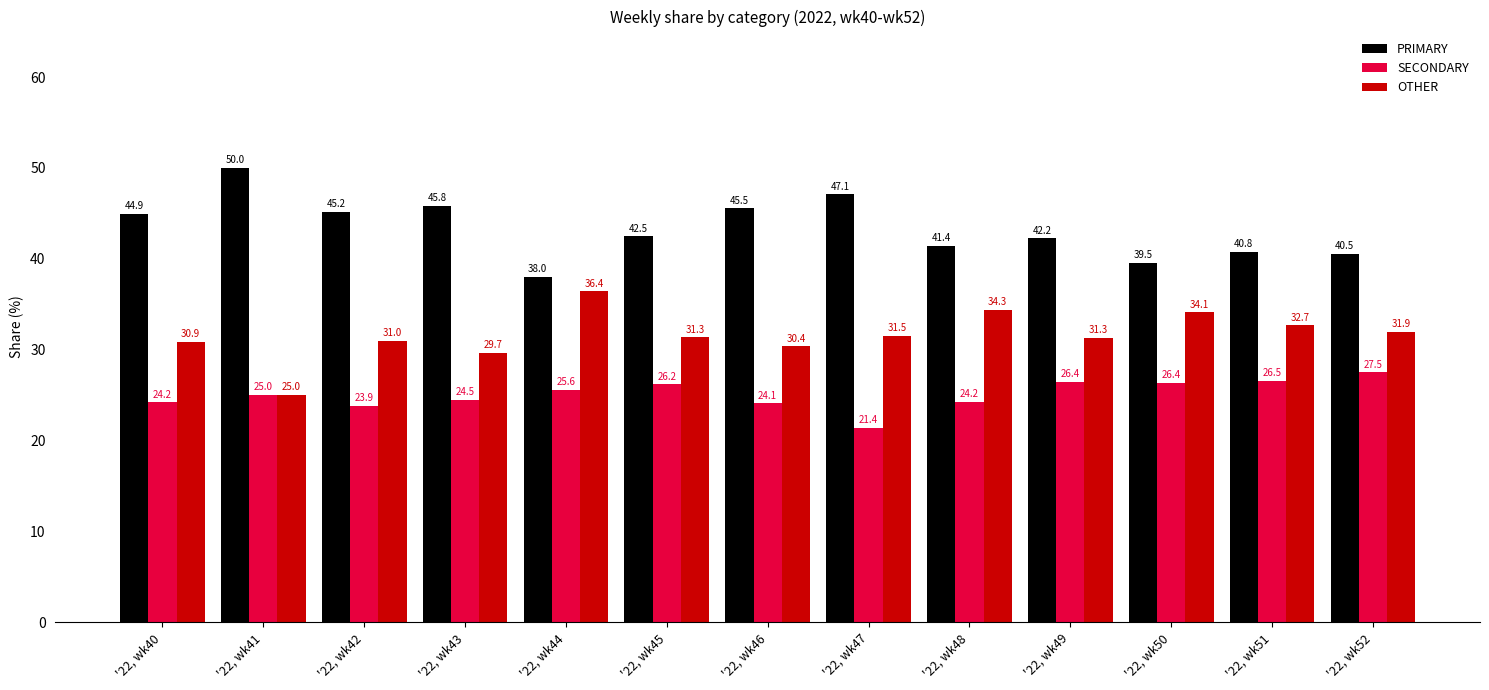

At how many categories does at least one series exceed 42?

8